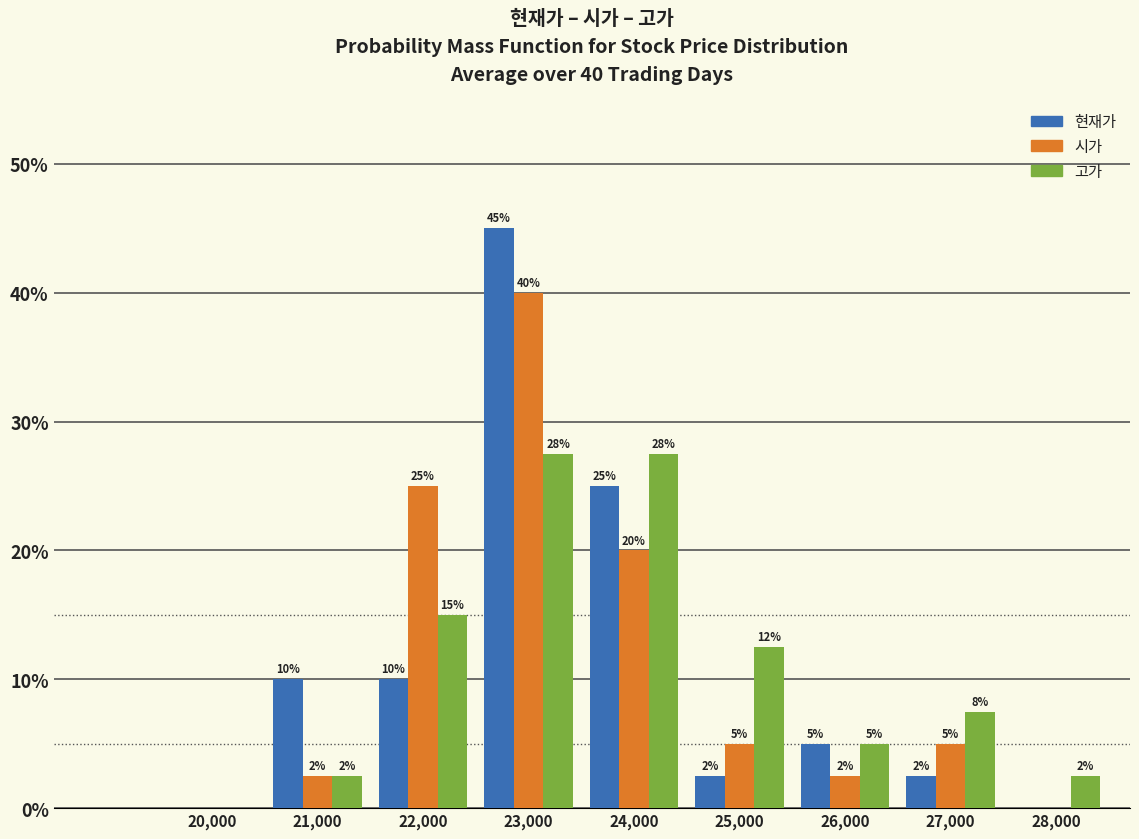

What value does the 현재가 series have at 25,000?

2.5